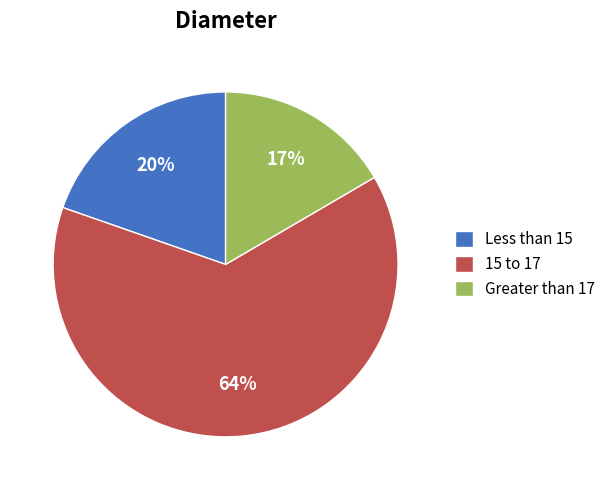

Is the sum of 15 to 17 and Less than 15 greater than half?

Yes